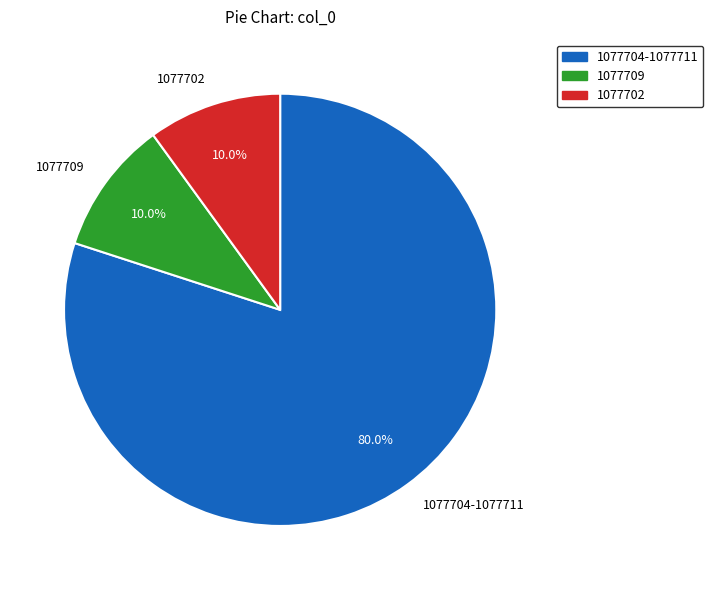

Which slice is the largest?

1077704-1077711